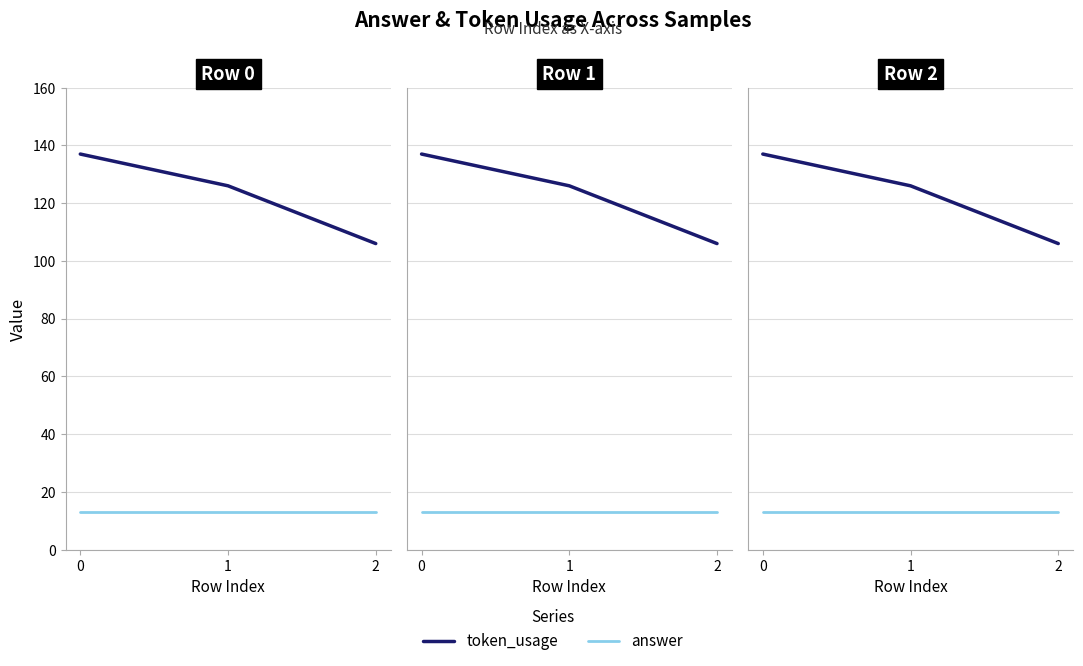

Count the number of categories in the chart.

3